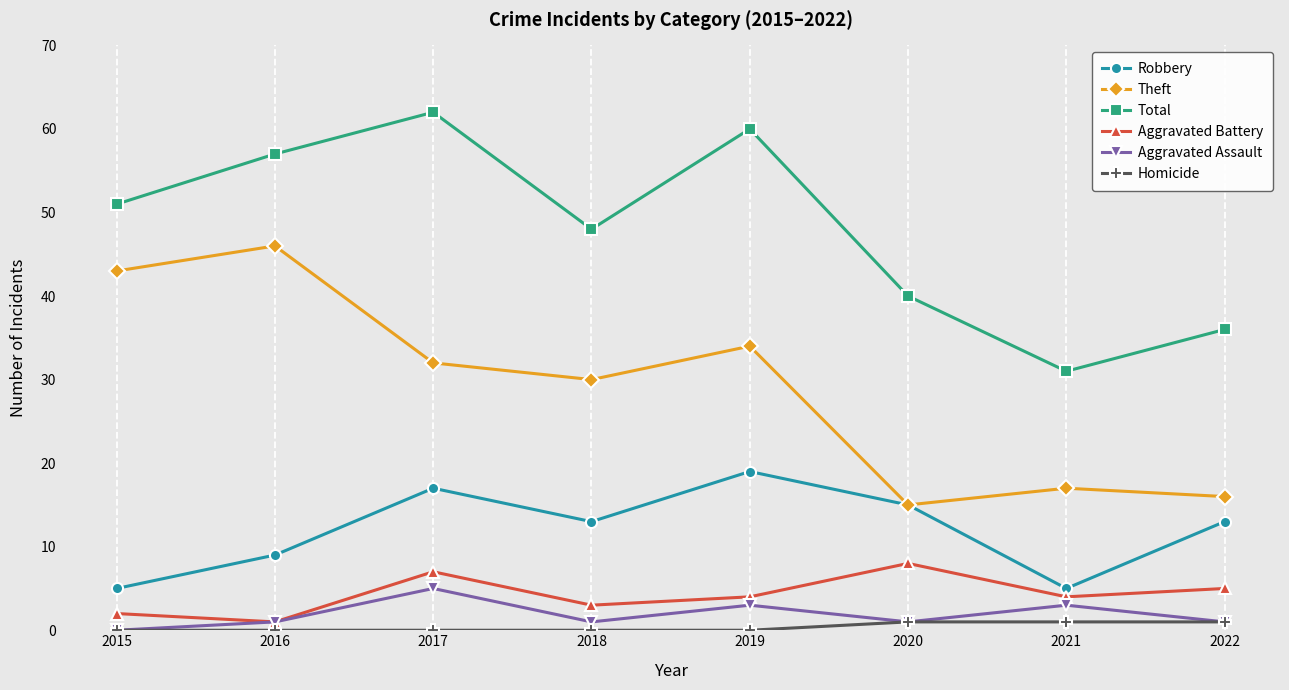

Rank the series by their maximum value, from highest to lowest.

Total, Theft, Robbery, Aggravated Battery, Aggravated Assault, Homicide